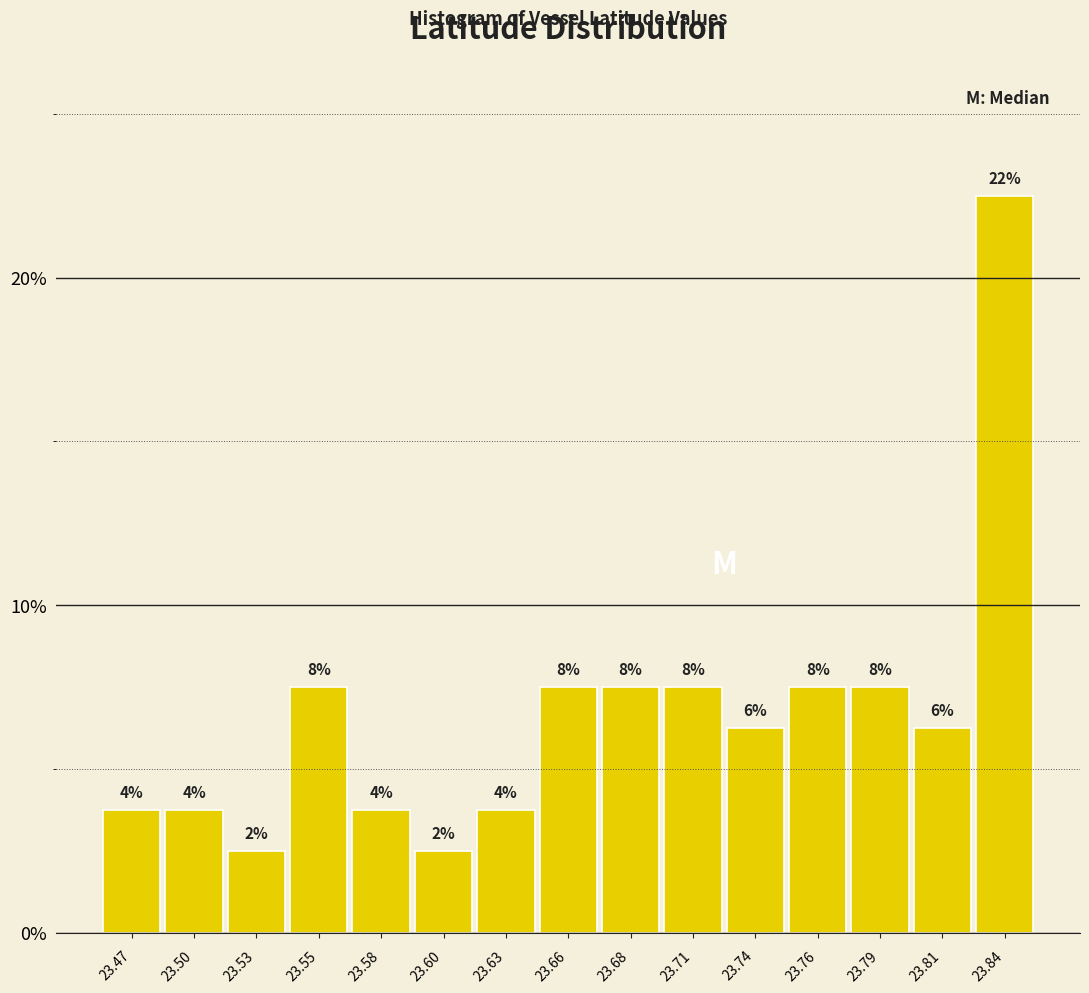

How many bars are there in total?

15